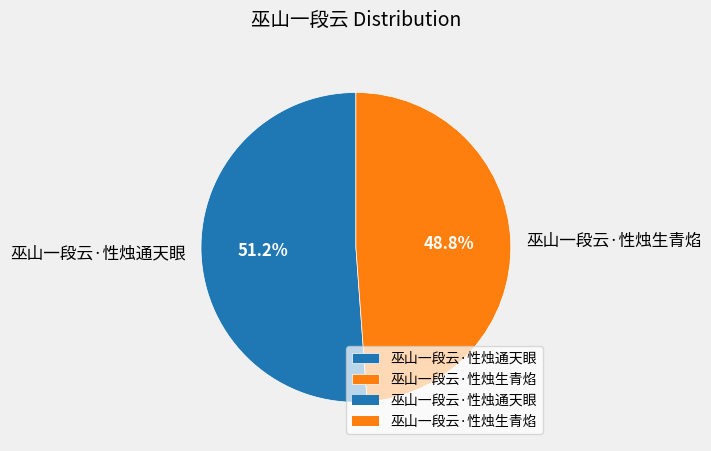

Which category has the smallest portion of the pie?

巫山一段云·性烛生青焰